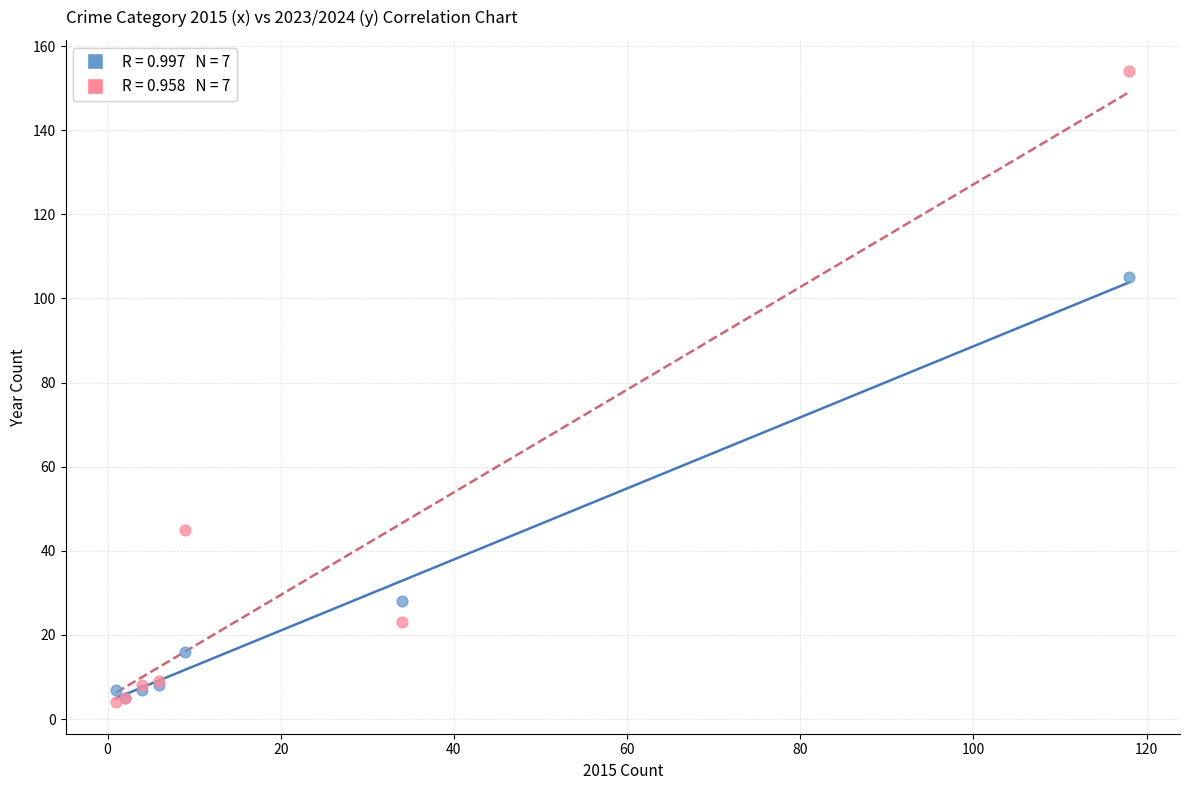

Across all series, what Y value is closest to 79?

105